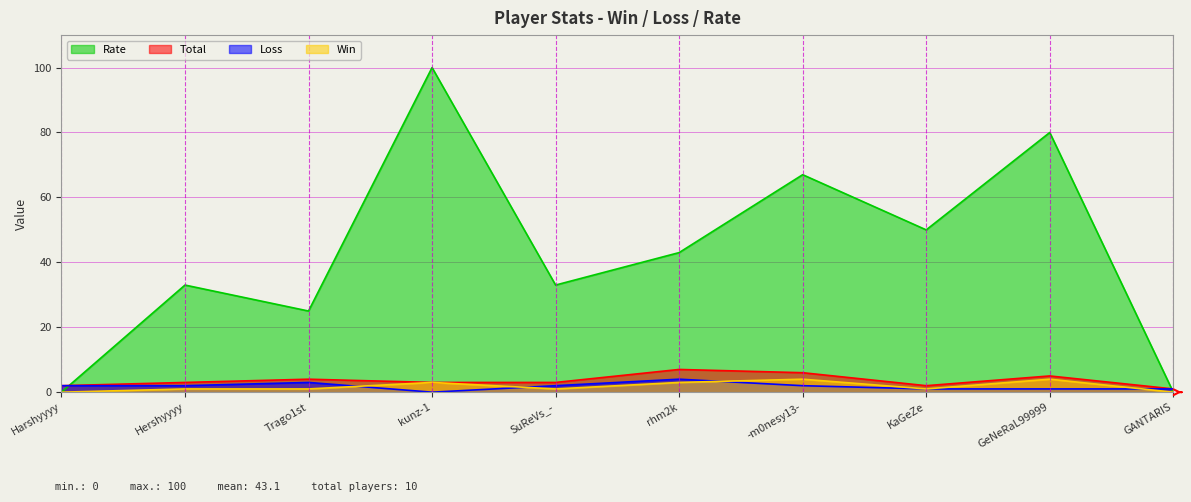

What is the difference between the maximum and minimum values in the Win series?

4